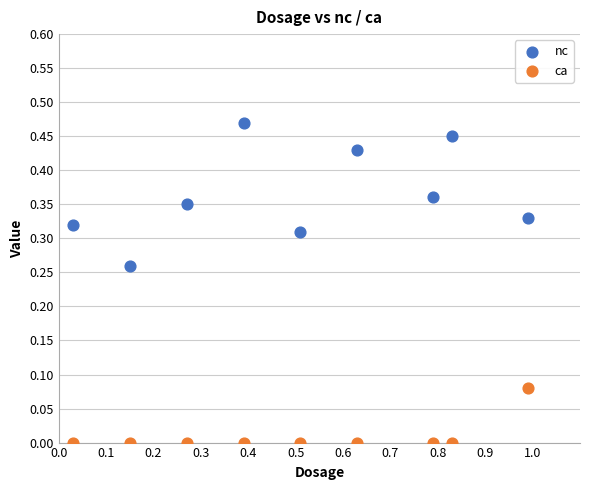

What are all the series names shown in the legend?

nc, ca